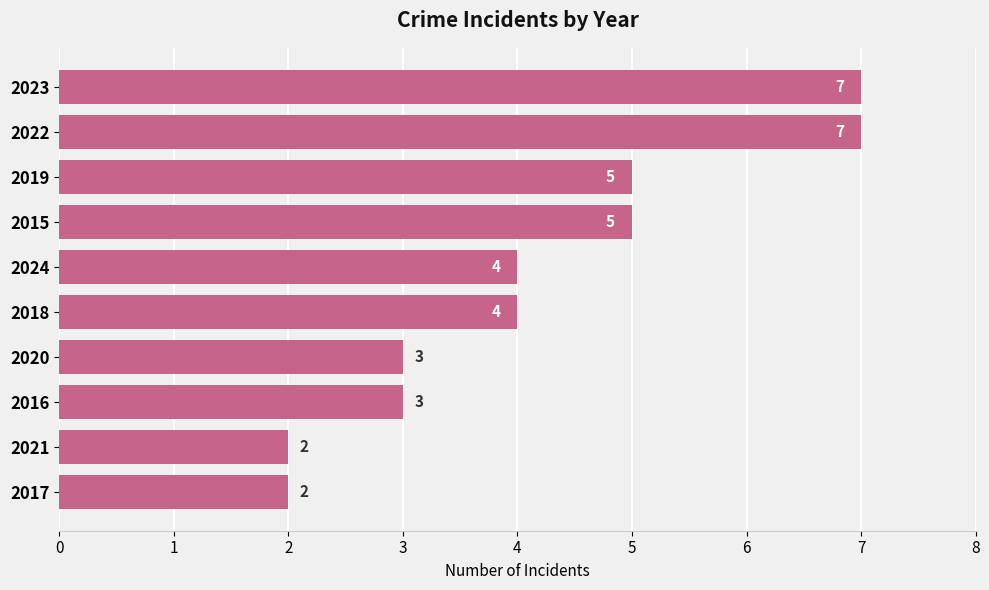

What is the greatest value displayed?

7